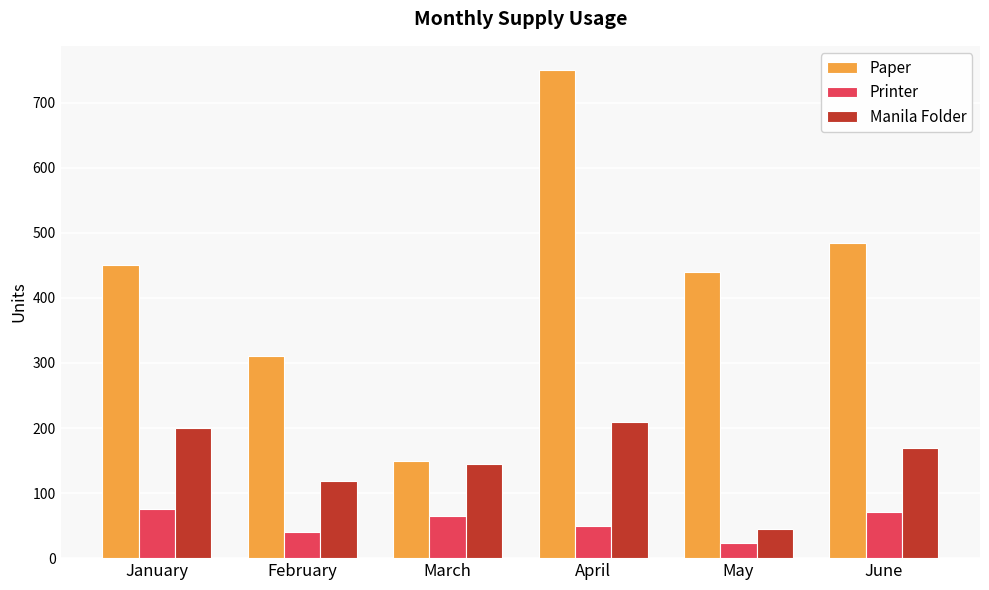

Are the bars horizontal?

No